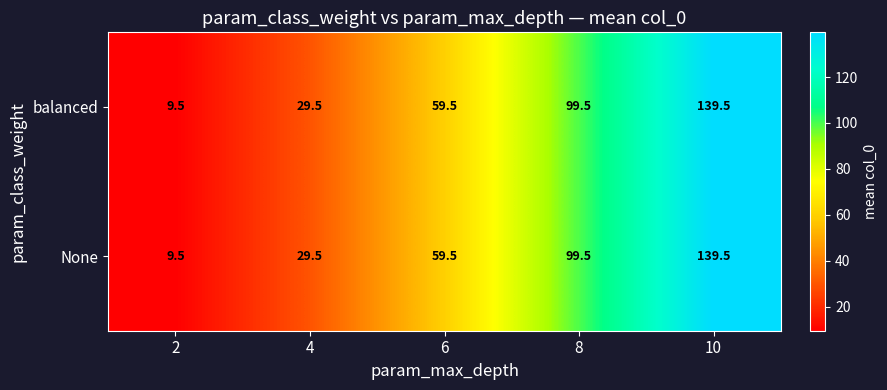

What is the minimum value for balanced?

9.5